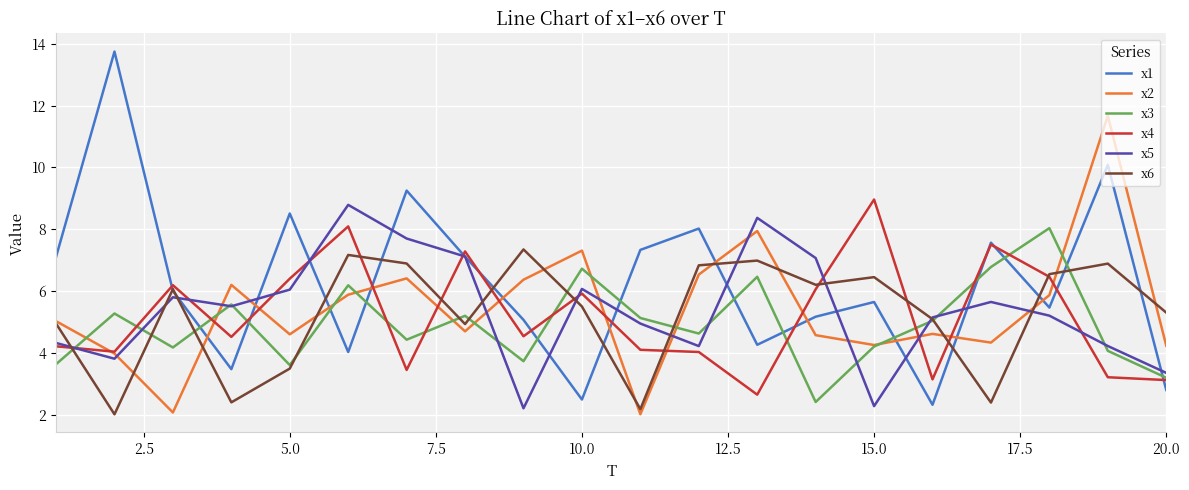

How many interior local peaks does the x3 series have?

7